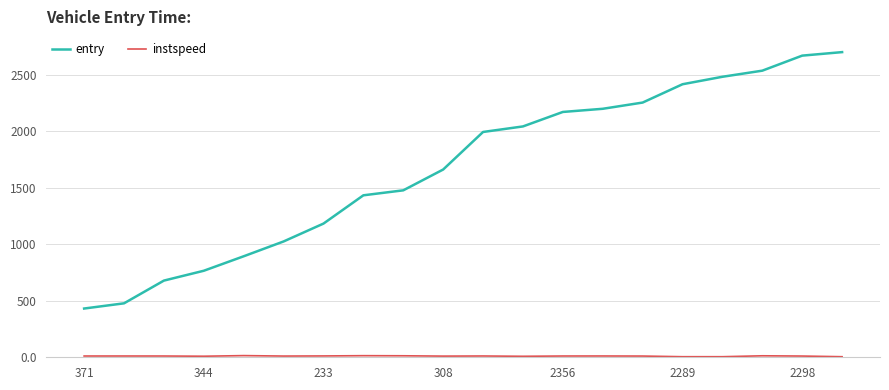

What is the difference between the maximum and minimum values in the entry series?

2267.0